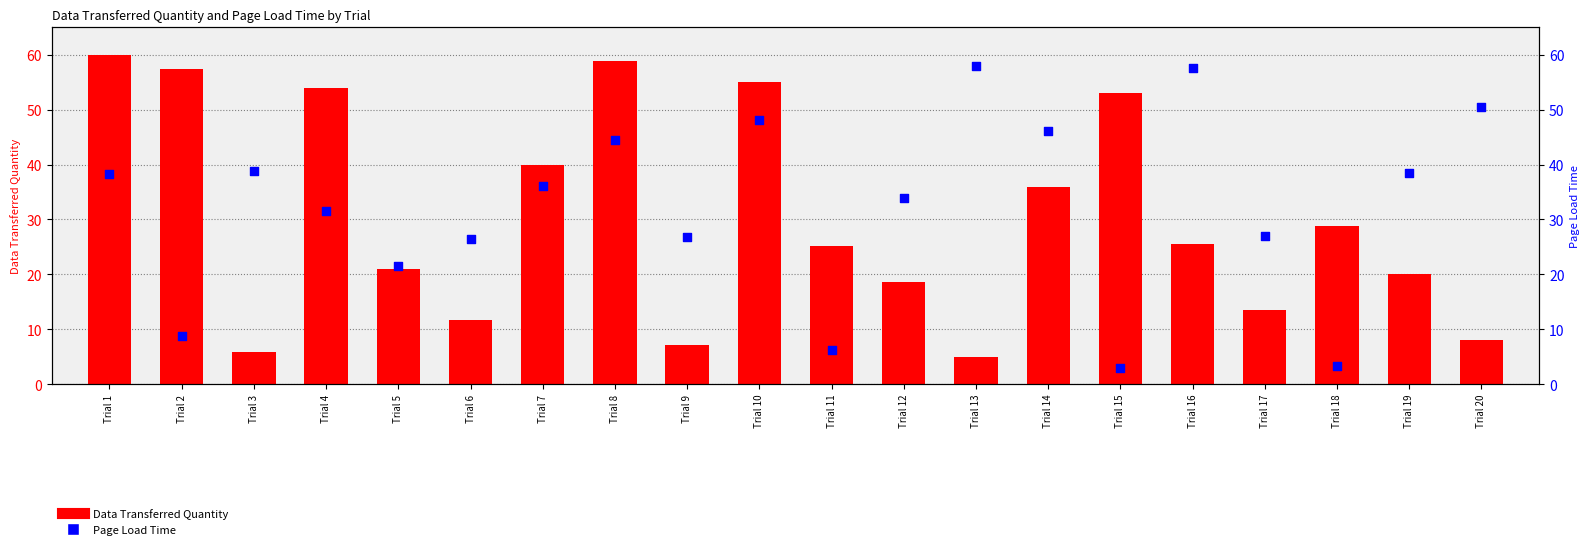

What is the total value across all series at Trial 1?

98.2